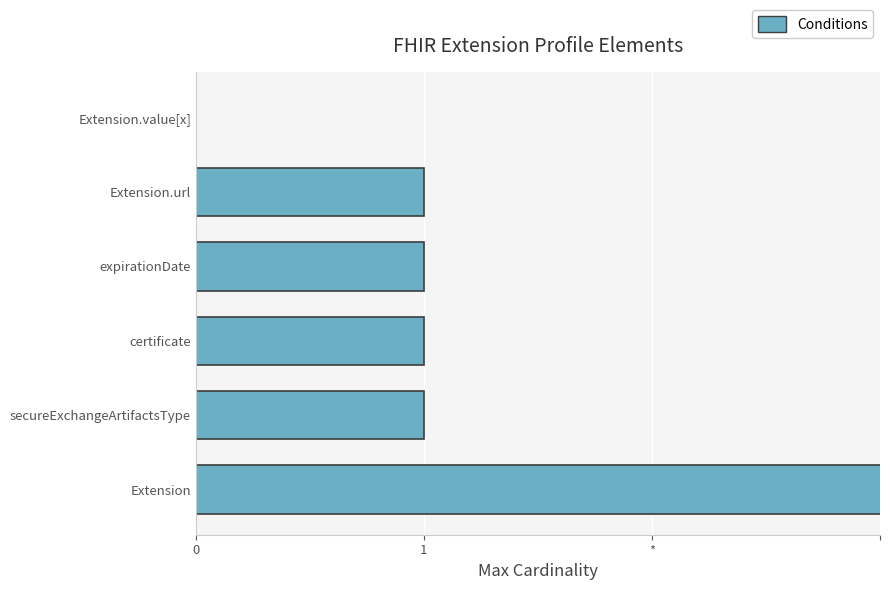

What is the difference between the maximum and second lowest values?

998